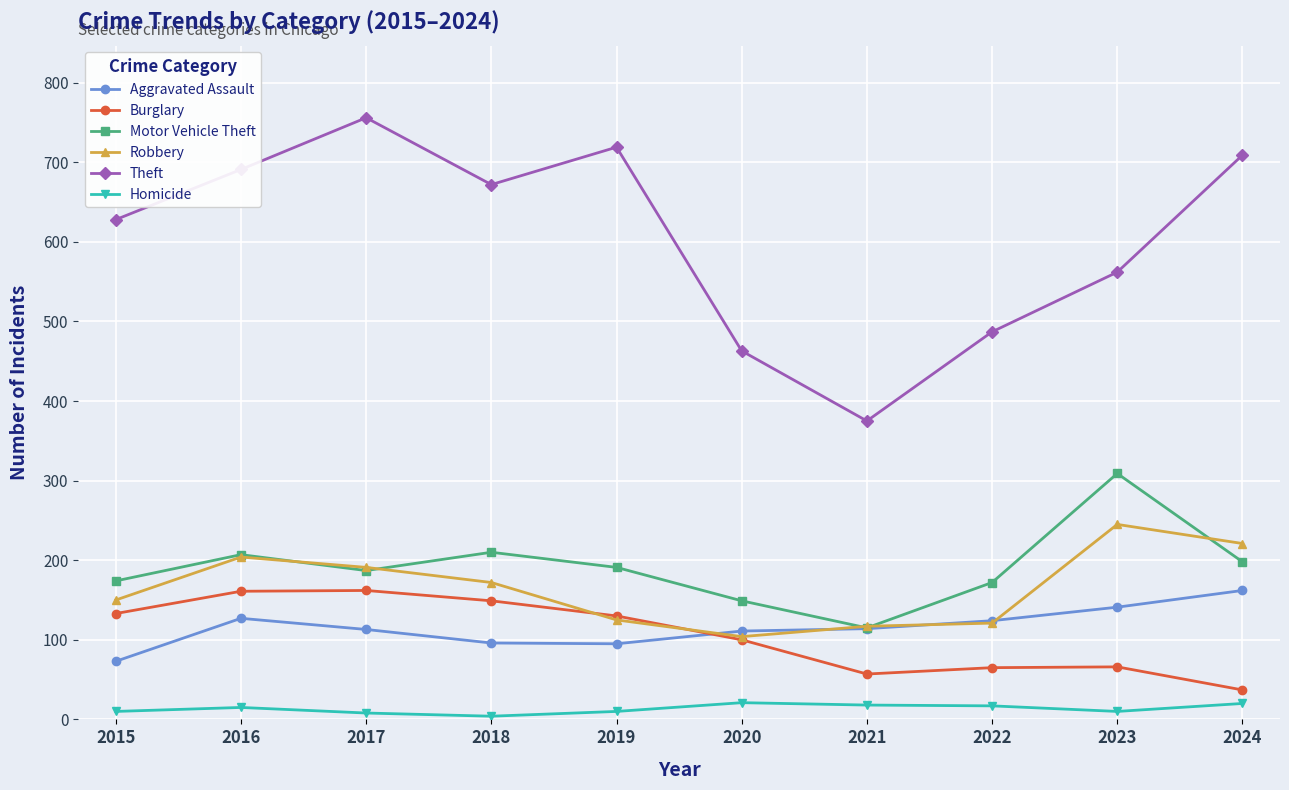

What is the smallest value displayed?

4